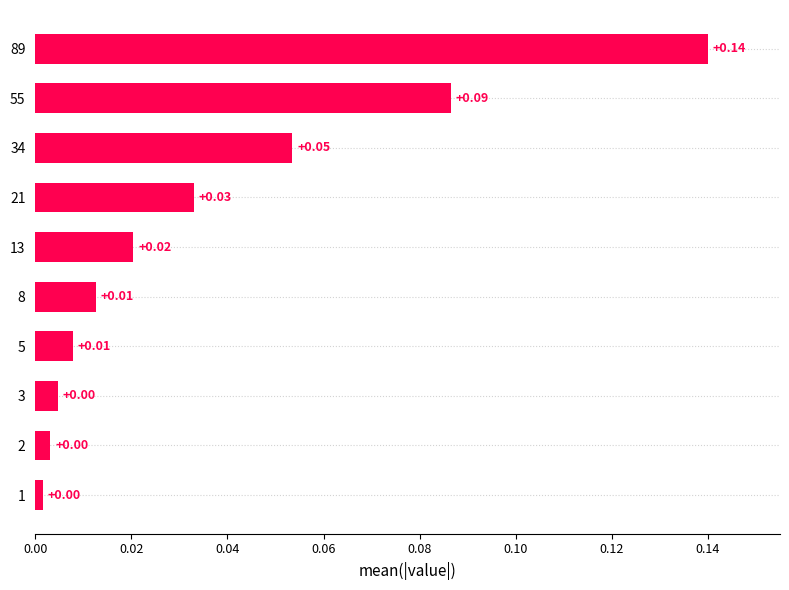

Between 5 and 2, which is larger?

5